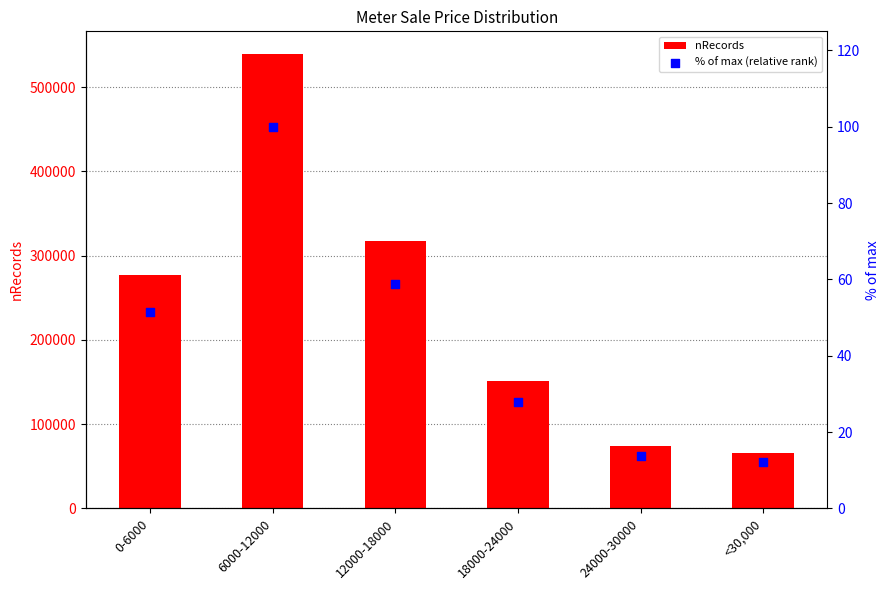

At which category is the sum across all series the highest?

6000-12000